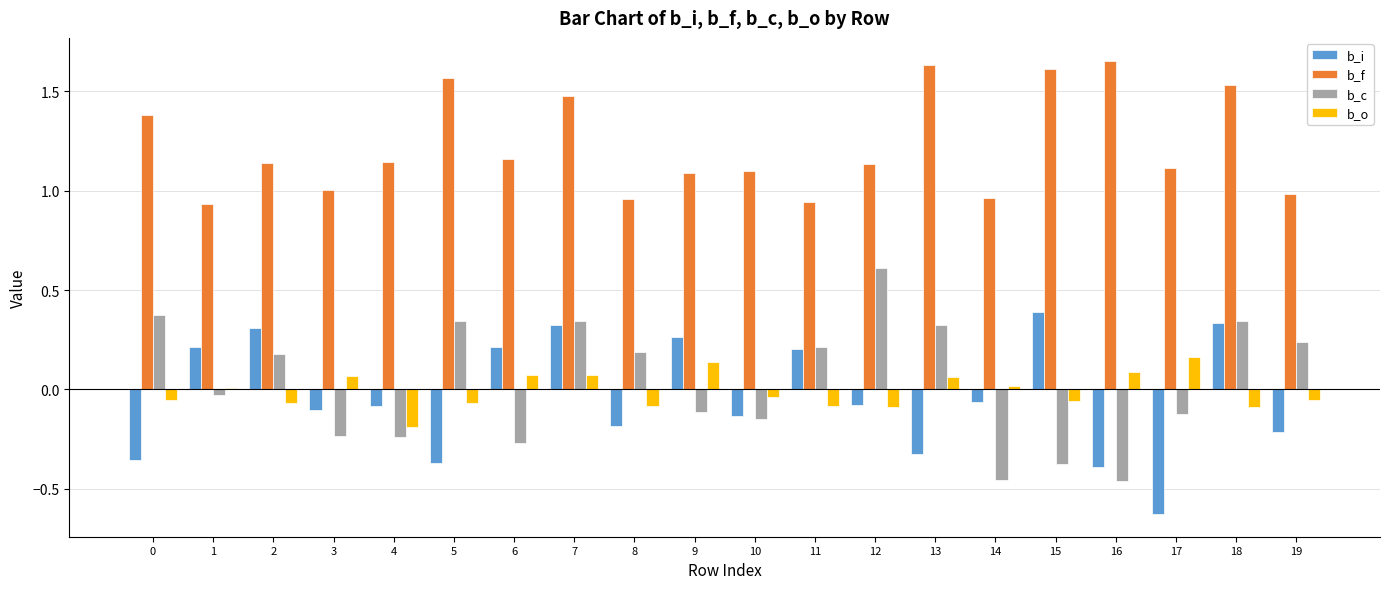

Count the number of categories in the chart.

20